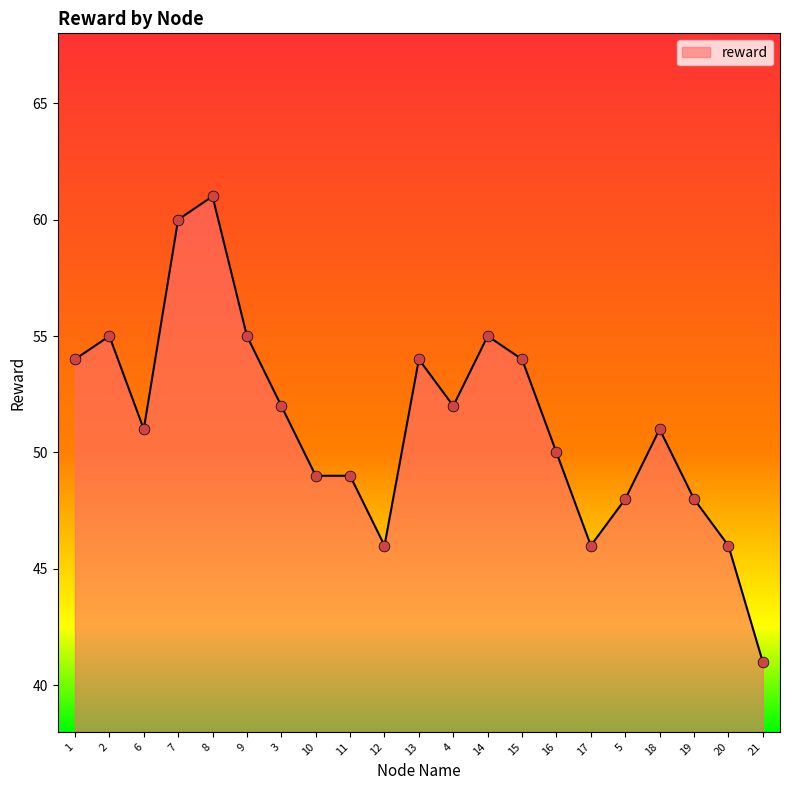

What is the ratio of the value at 20 to the value at 15?

0.9